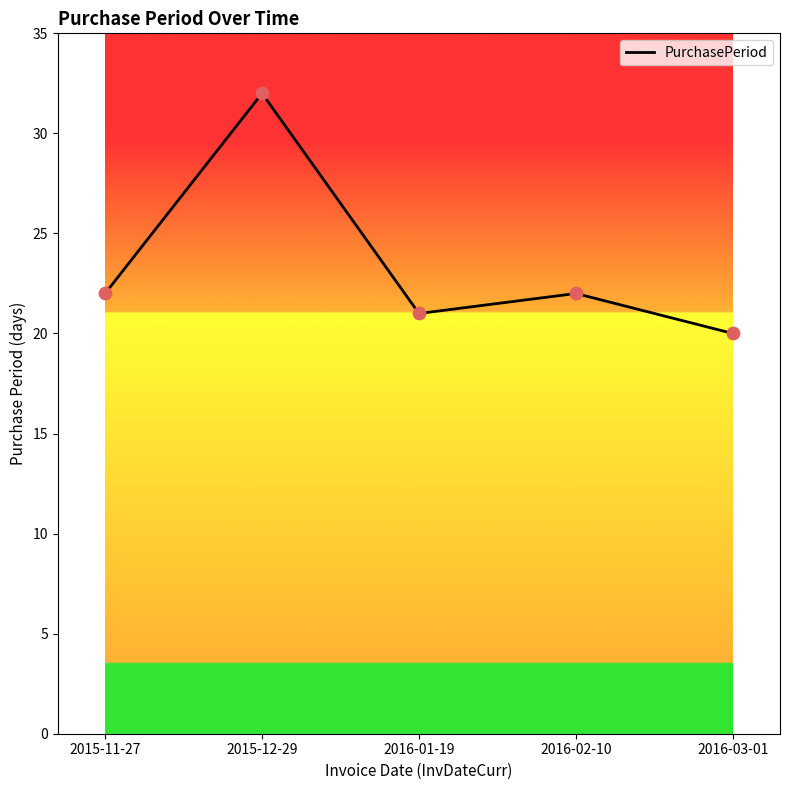

What is the change in value from 2016-01-19 to 2016-02-10?

+1